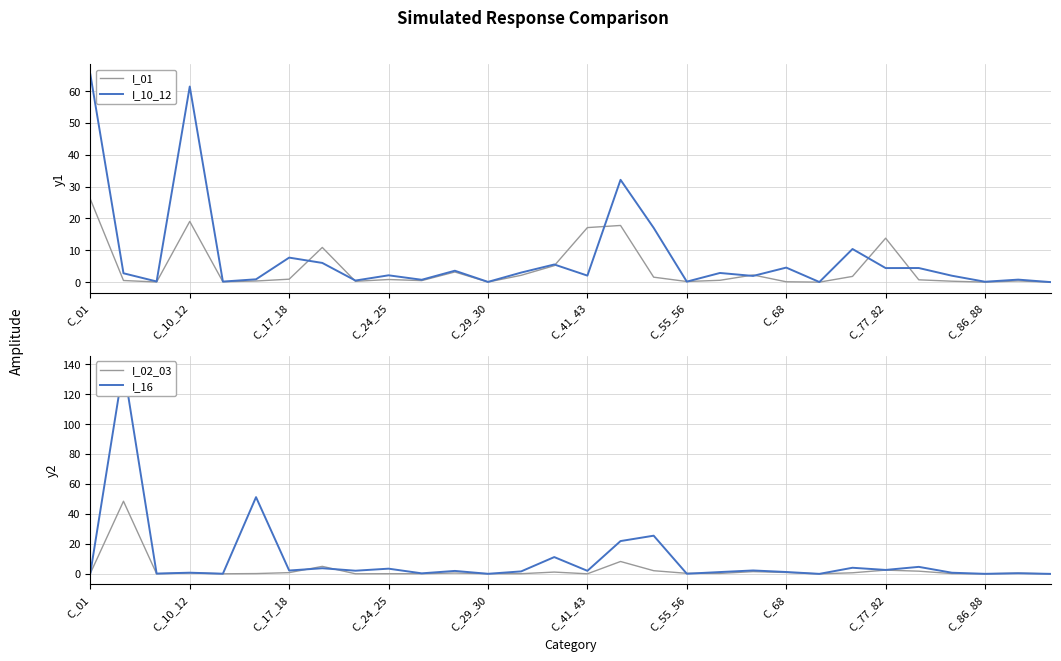

The value of I_01 at C_77_82 is 13.8. True or false?

True